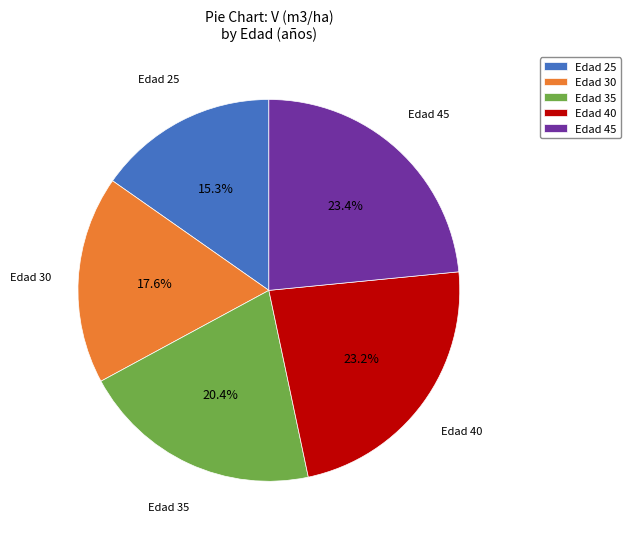

What is the smallest slice in the pie chart?

Edad 25